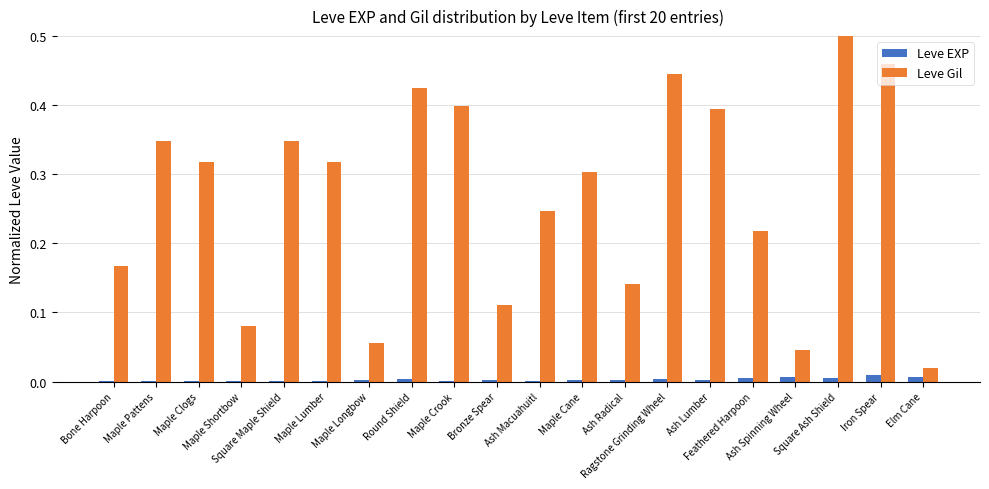

Is it true that Leve EXP equals 0.0 at Ragstone Grinding Wheel?

True